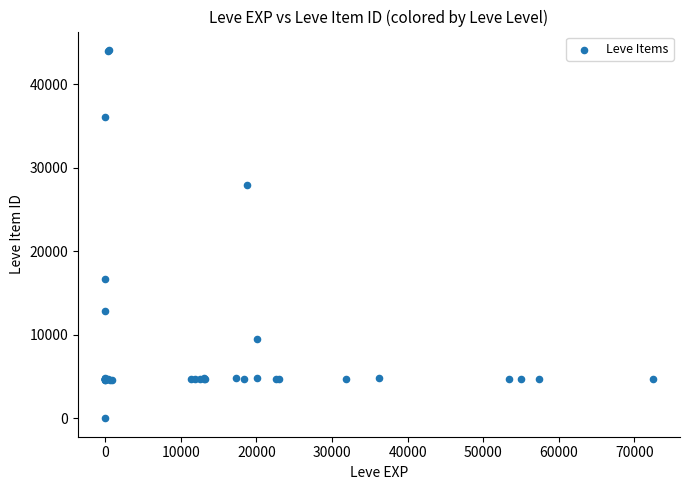

What Y value in the scatter plot is closest to 22050?

16734